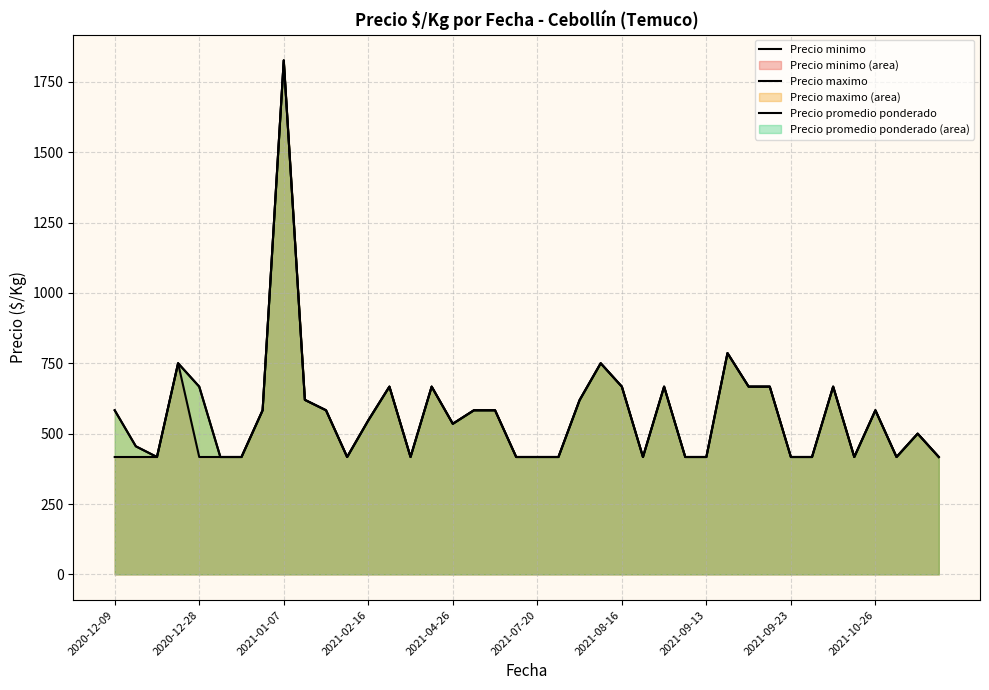

How many lines are shown in the chart?

3